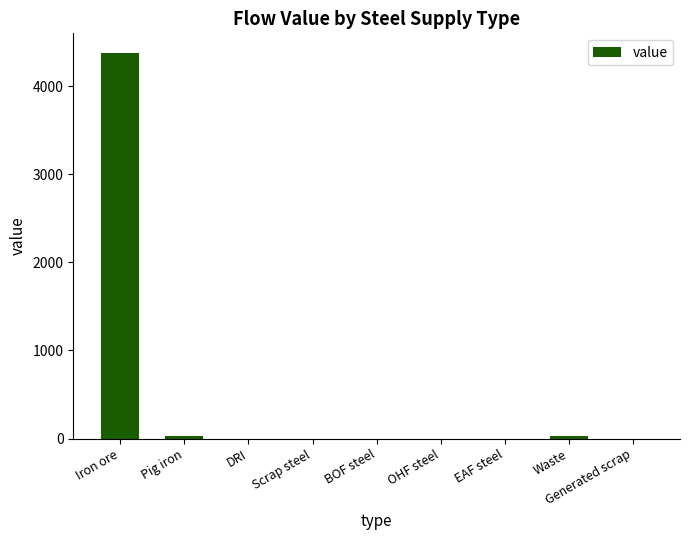

Reading right to left, transcribe all the data shown in this chart.

0.0	27.6	0.0	0.0	0.0	0.0	0.0	27.6	4380.3